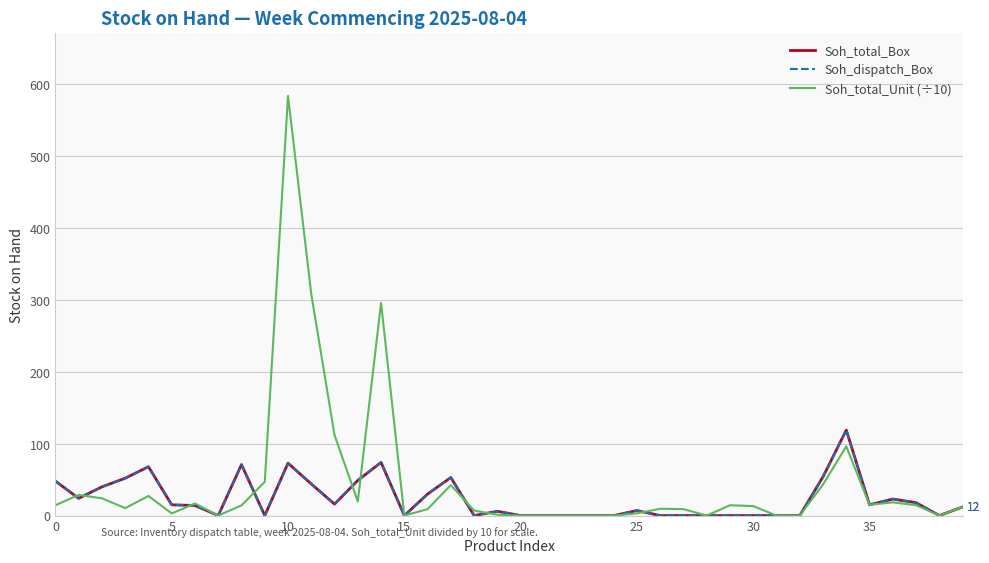

List the series in order of their peak value, highest first.

Soh_total_Unit (÷10), Soh_total_Box, Soh_dispatch_Box